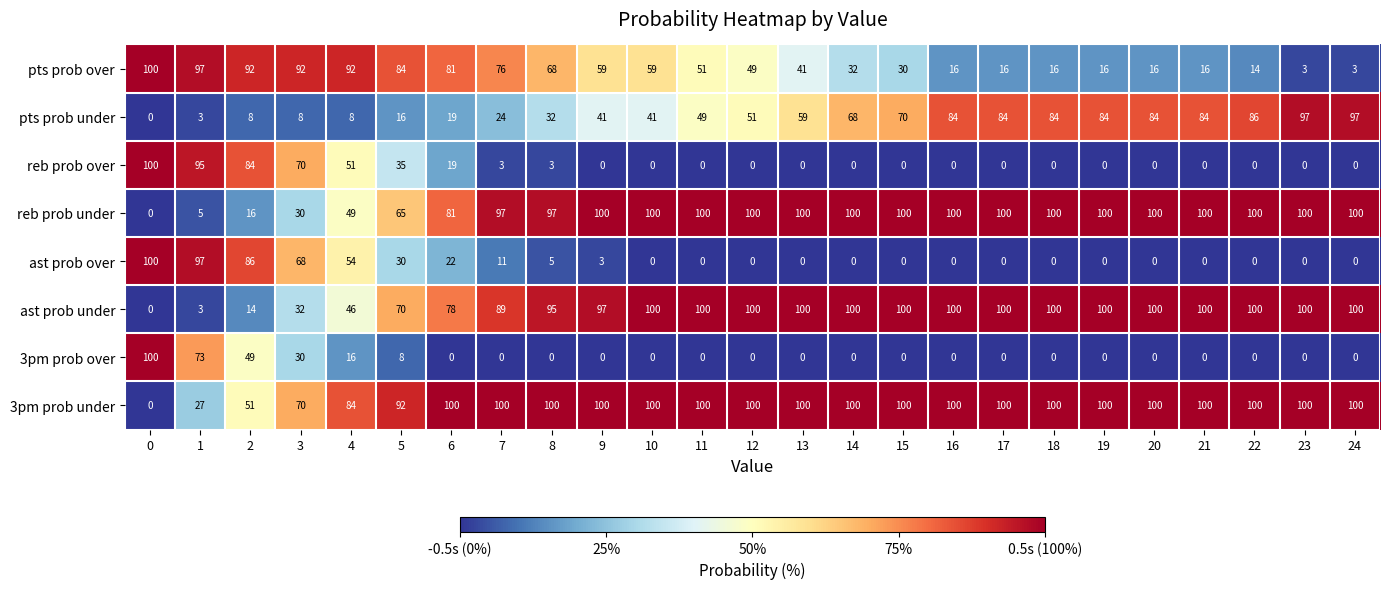

What is the approximate value of 3pm prob under at 15?

100